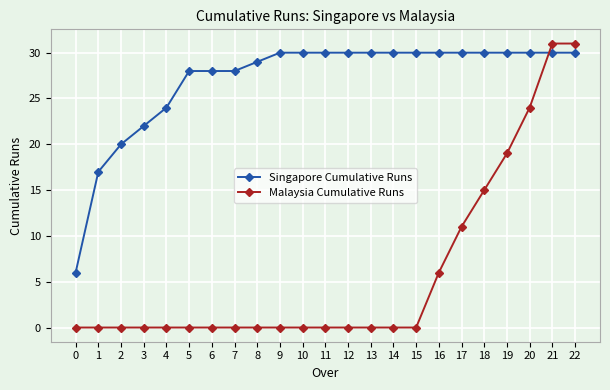

Which series ends up on top after the final intersection of Malaysia Cumulative Runs and Singapore Cumulative Runs?

Malaysia Cumulative Runs